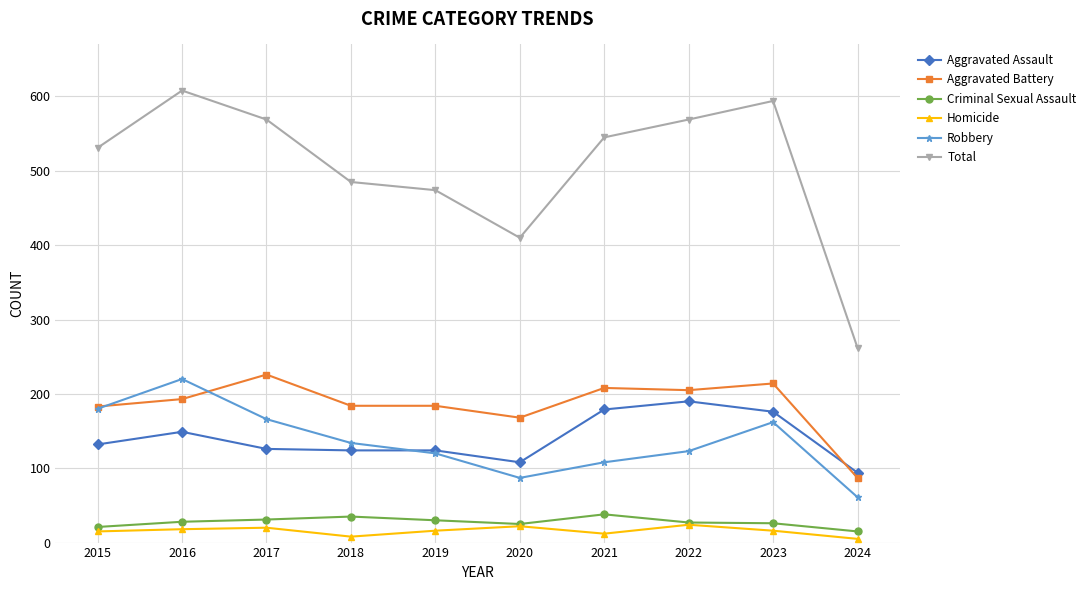

True or false: Robbery has more than 0 points higher than both neighbors.

True